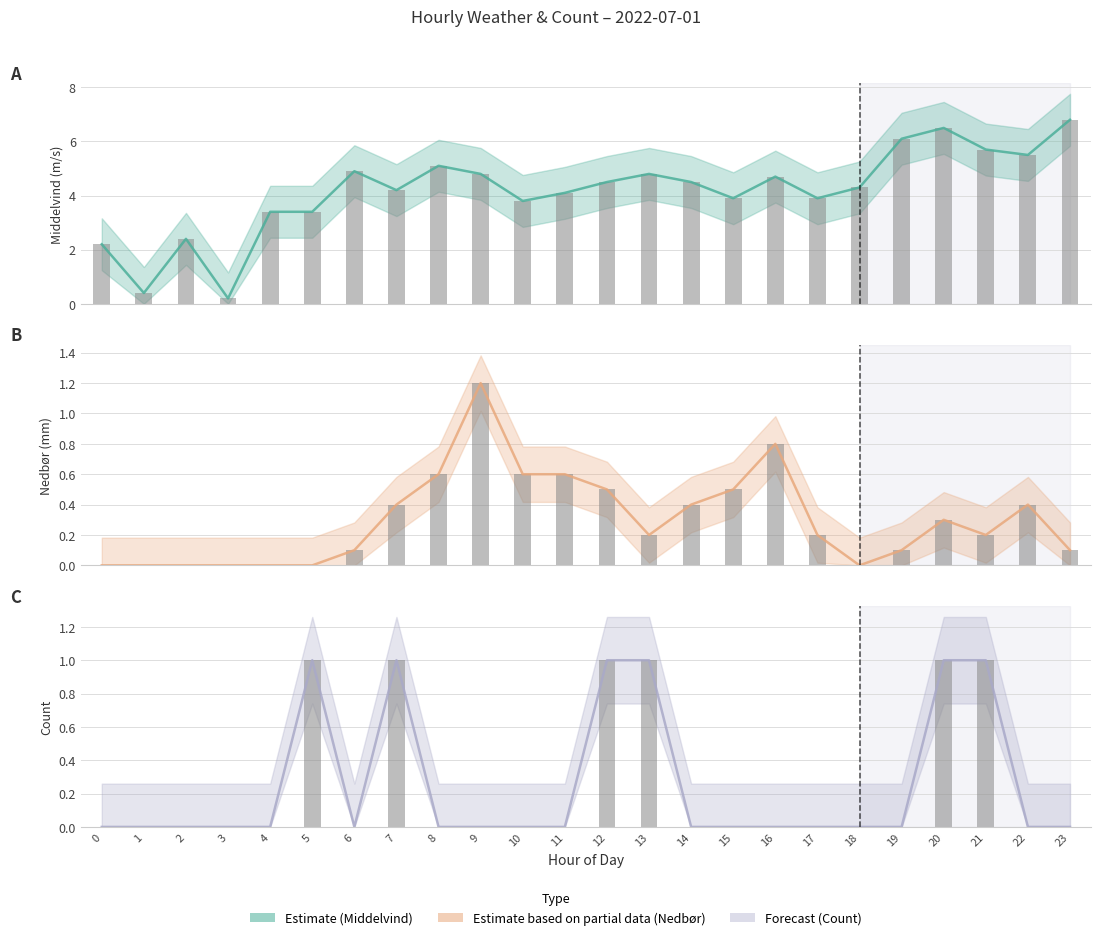

What is the sum of the Nedbør (mm) (bar) values at 21 and 4?

0.2